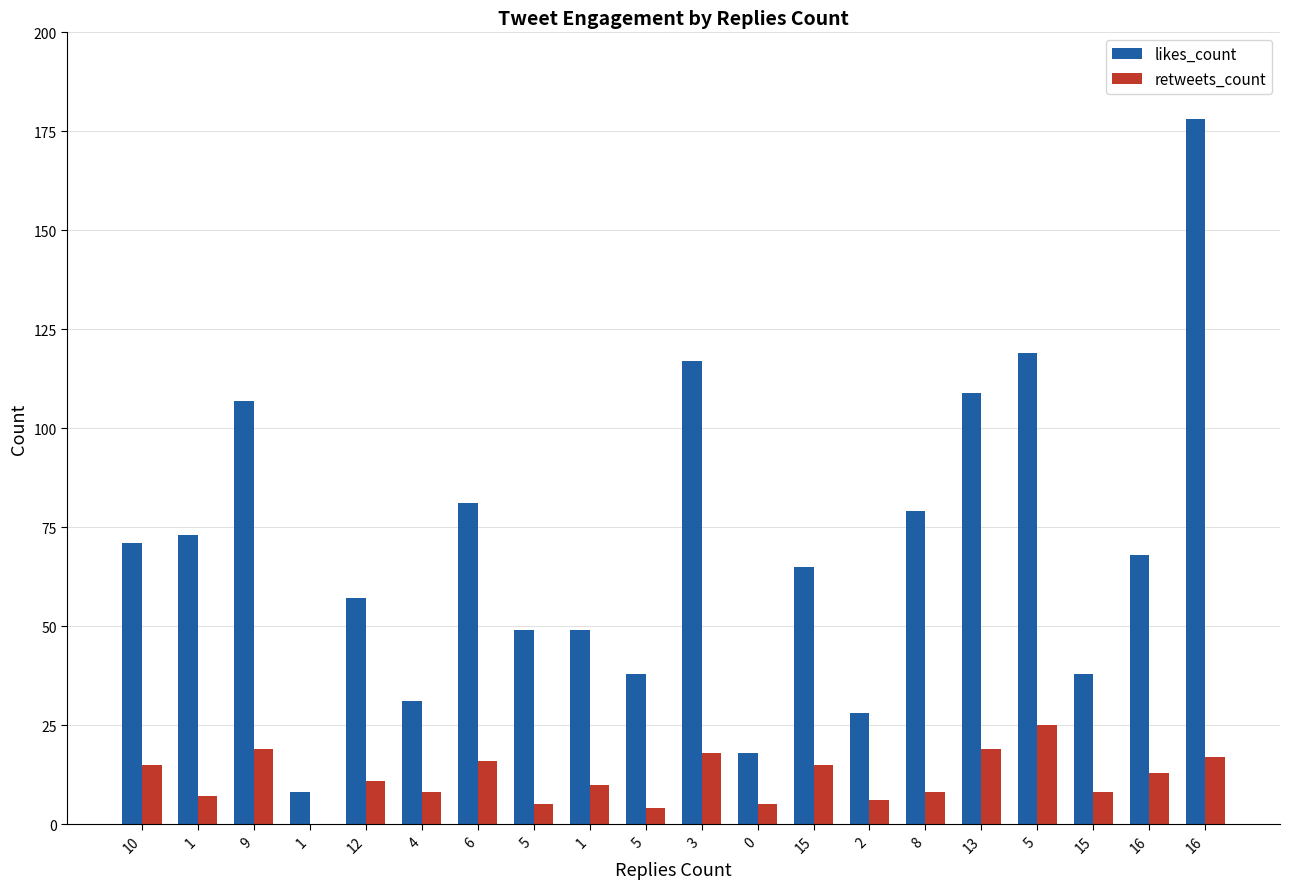

True or false: retweets_count has a value of 15 at 10.

True